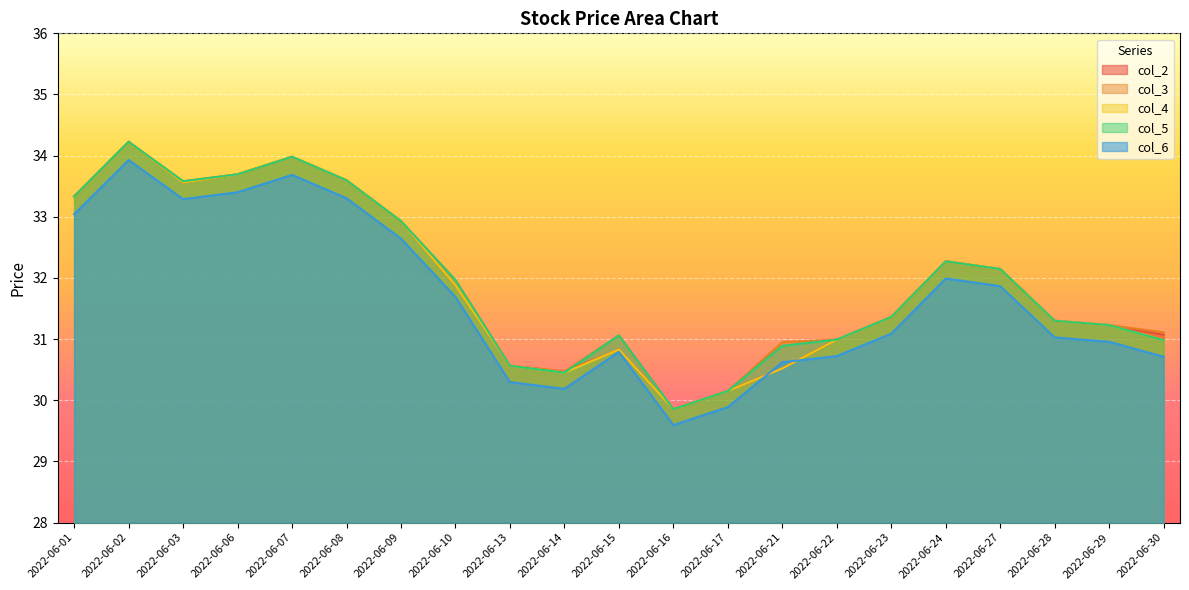

At which label does col_5 reach its peak?

2022-06-02